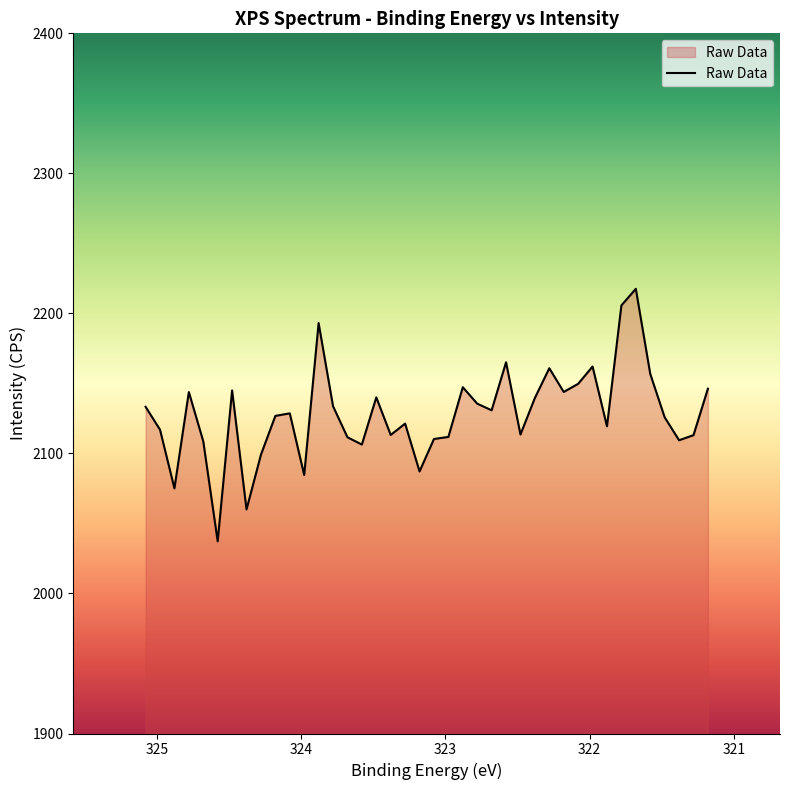

At which category does the chart reach its minimum across all series?

324.58